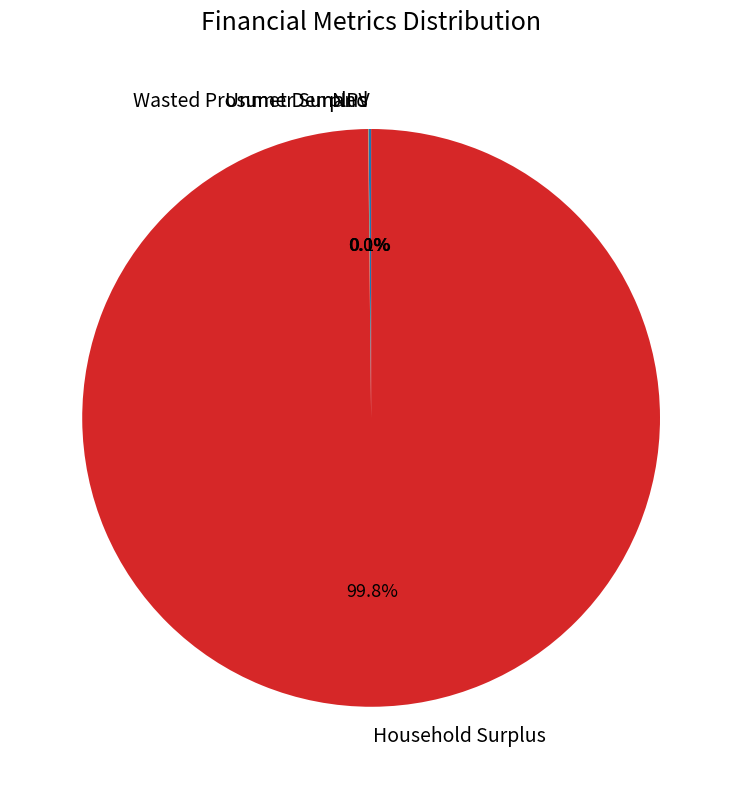

Which slice is the largest?

Household Surplus